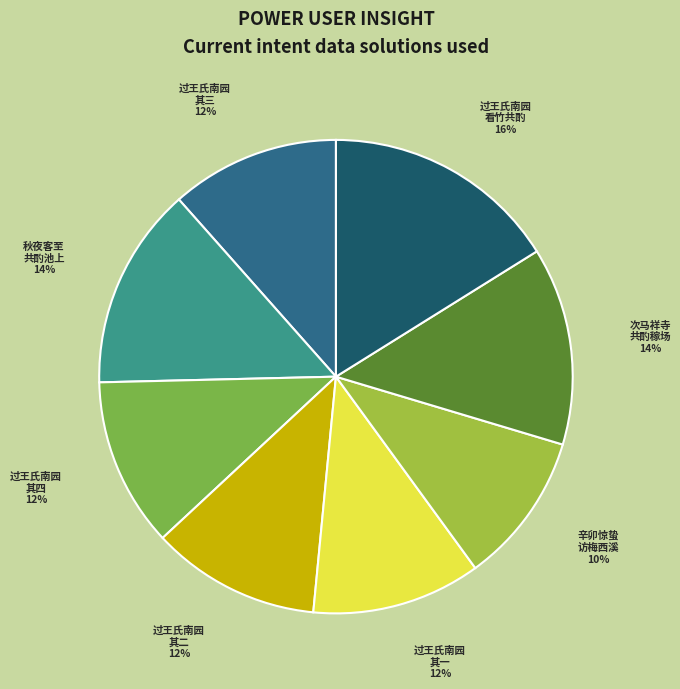

To the nearest percent, what is the average slice percentage?

12%